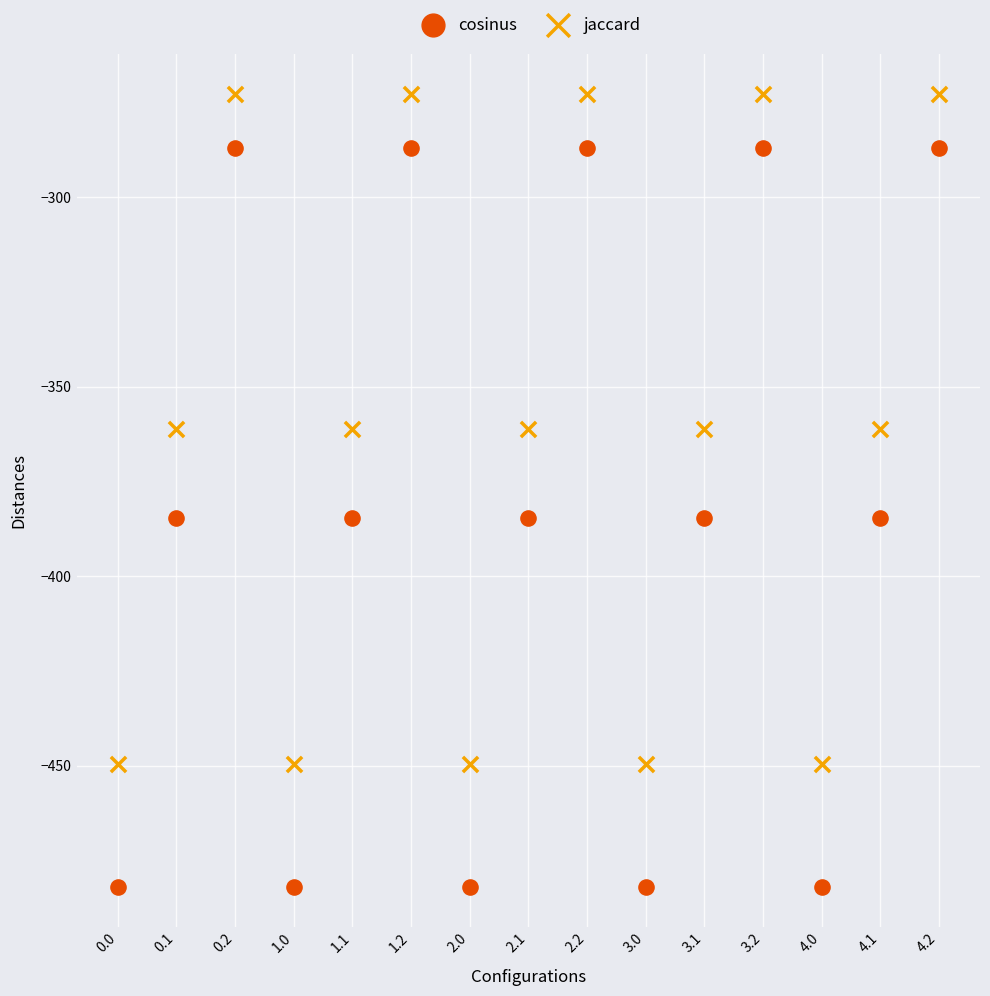

Which series has the largest Y range (max minus min)?

cosinus